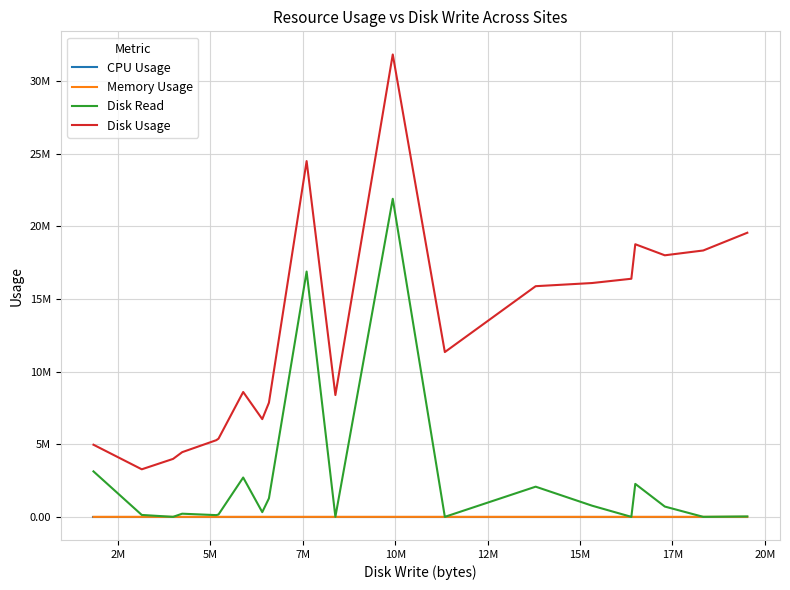

Does the chart display data point markers on the line(s)?

No